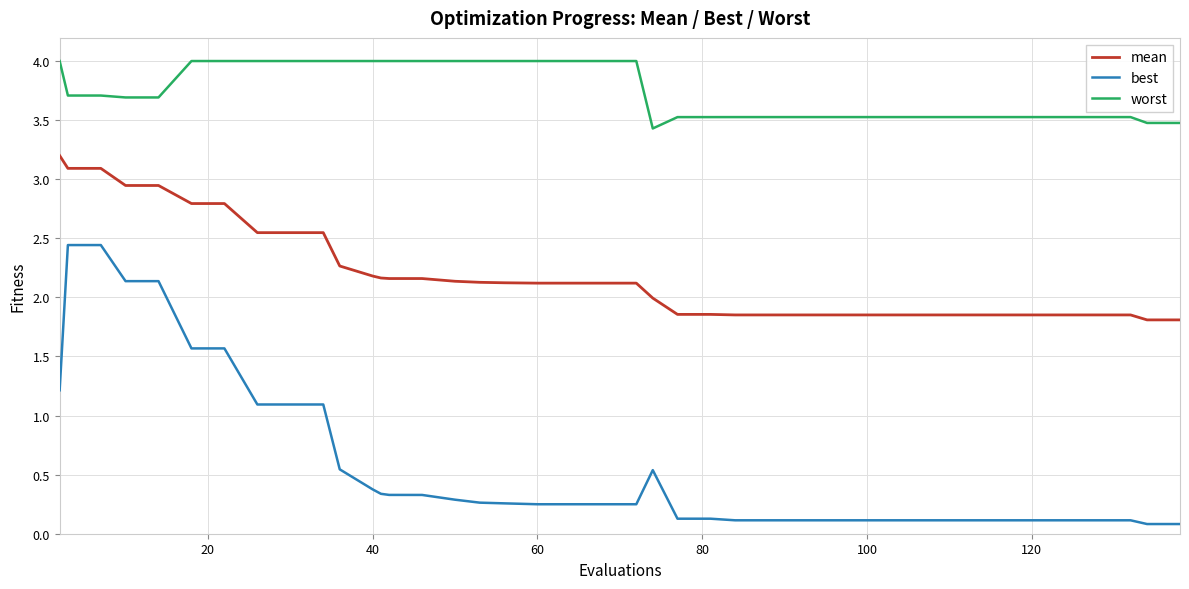

Which series has the largest range (max minus min)?

best